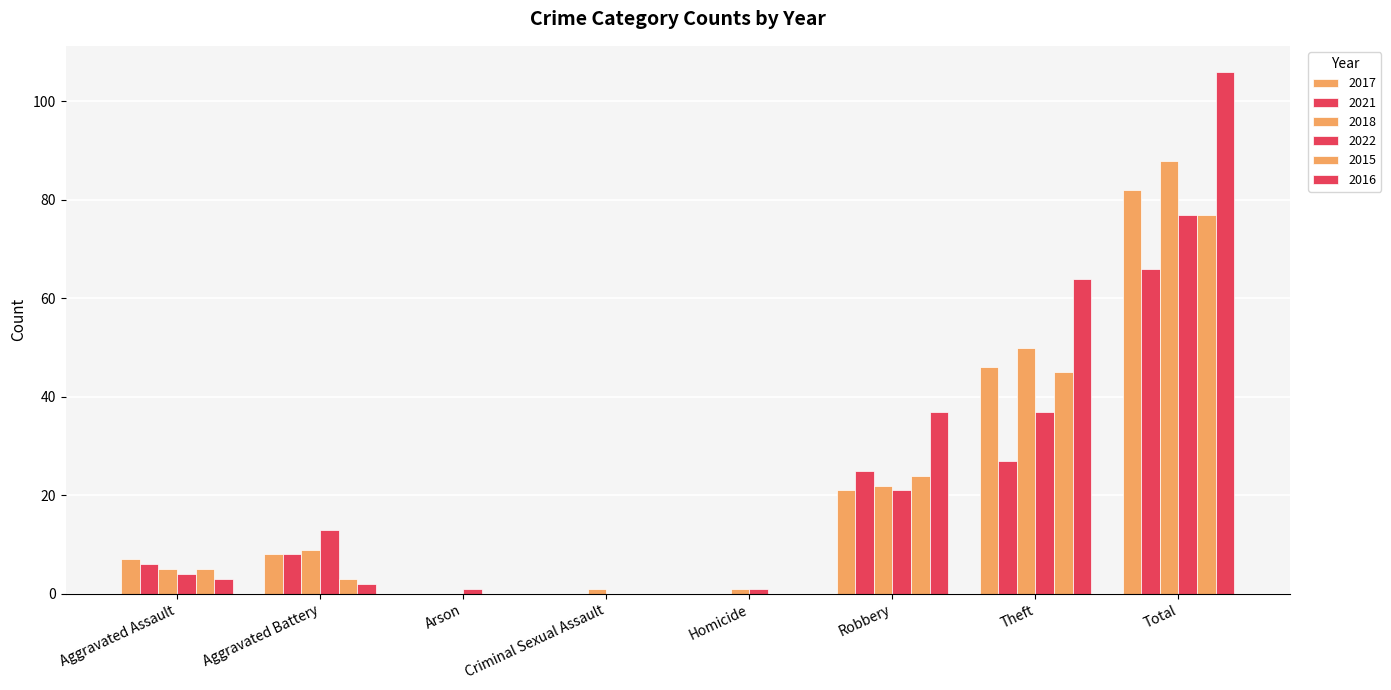

Count the number of data series in this chart.

6